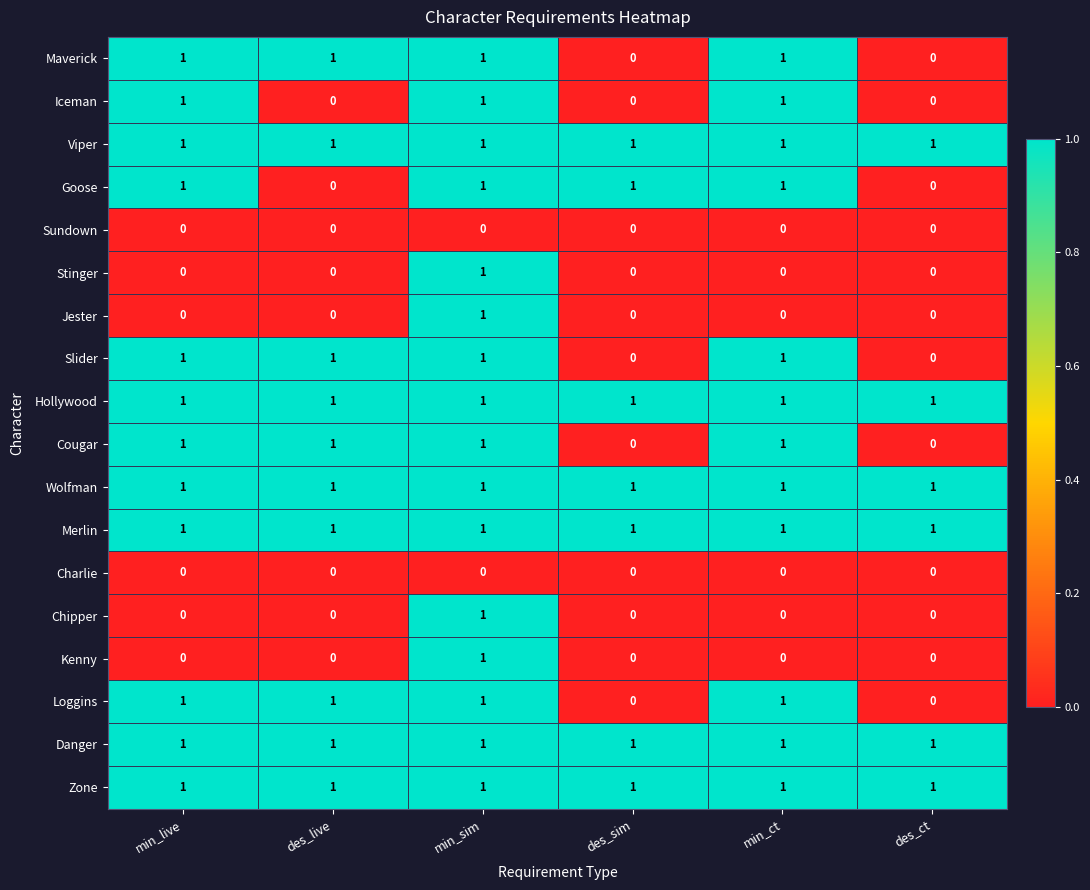

How many data points in Chipper are above 0?

1